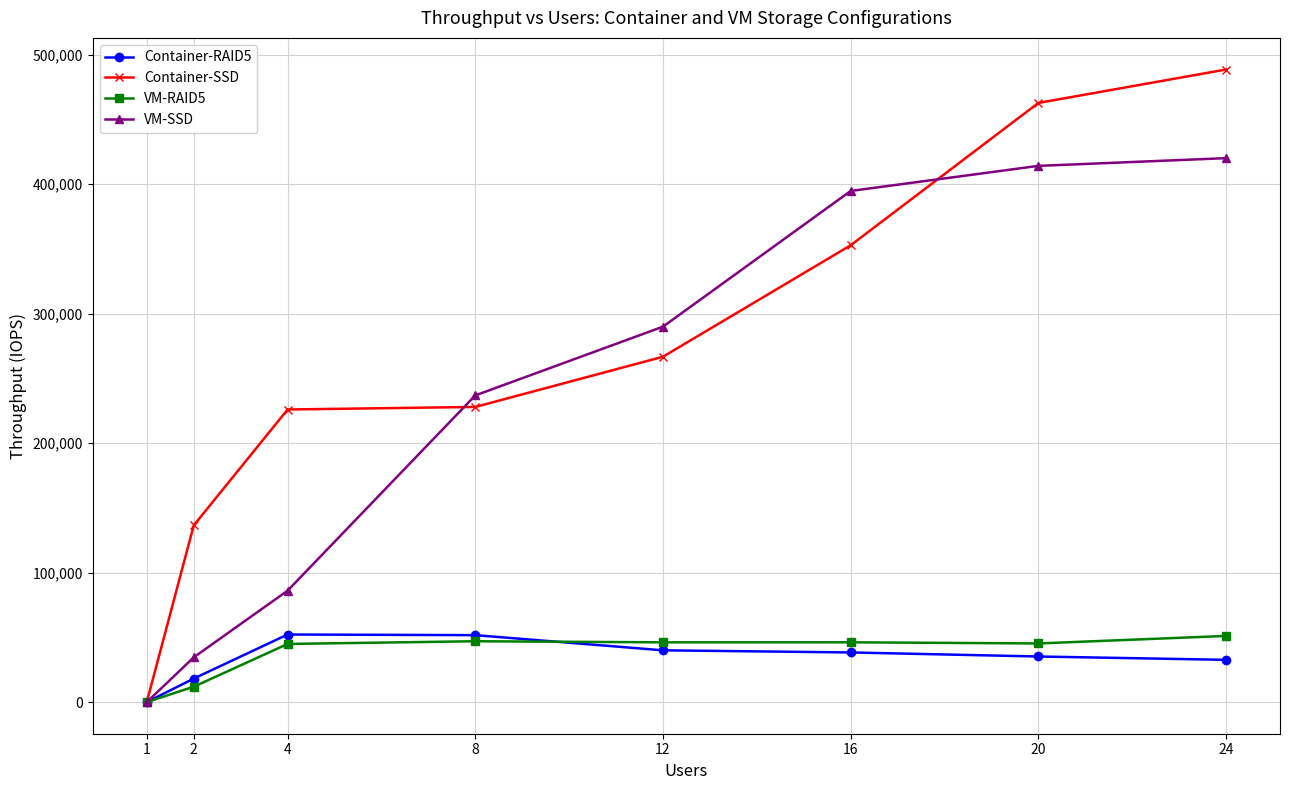

Which series has the largest total across all categories?

Container-SSD